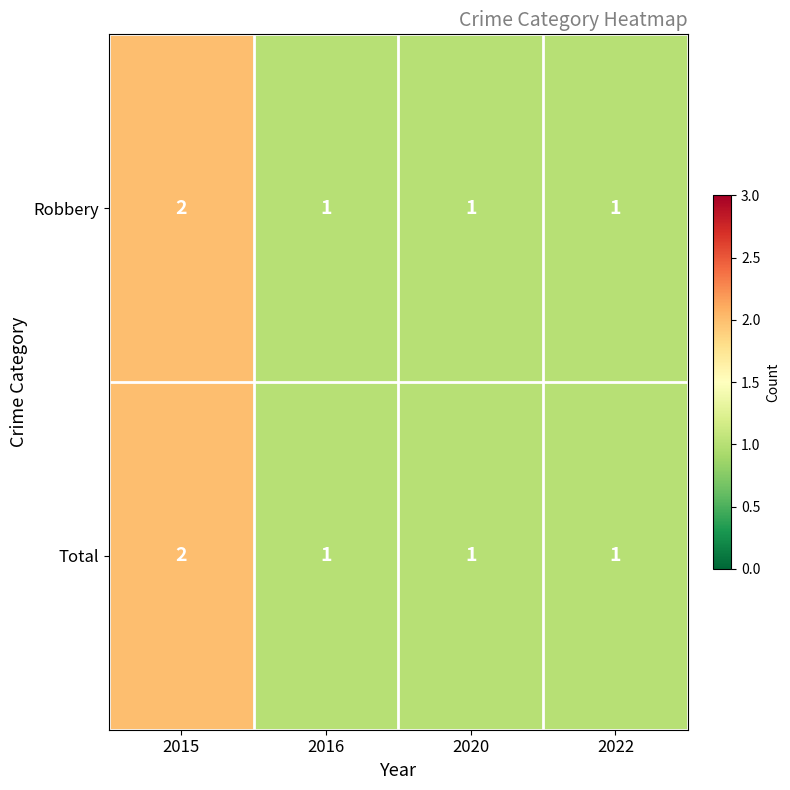

At which category is the sum across all series the highest?

2015